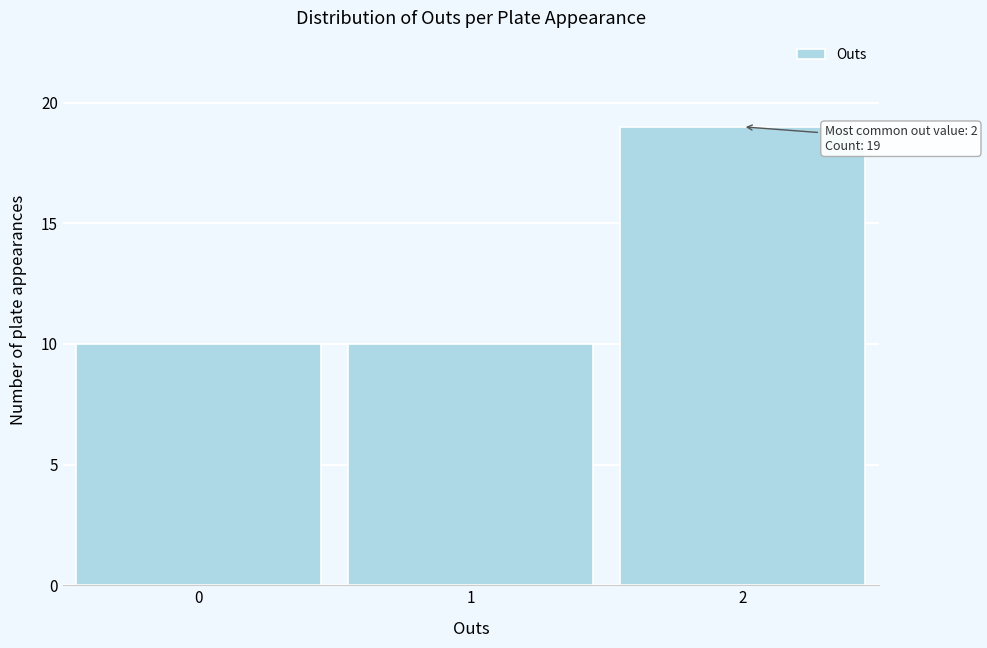

Reading right to left, extract all data points from this chart.

2=19	1=10	0=10